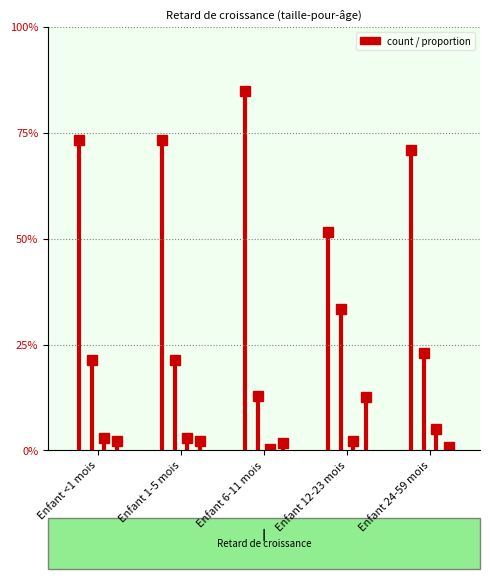

At which category does the chart reach its minimum across all series?

Enfant 6-11 mois